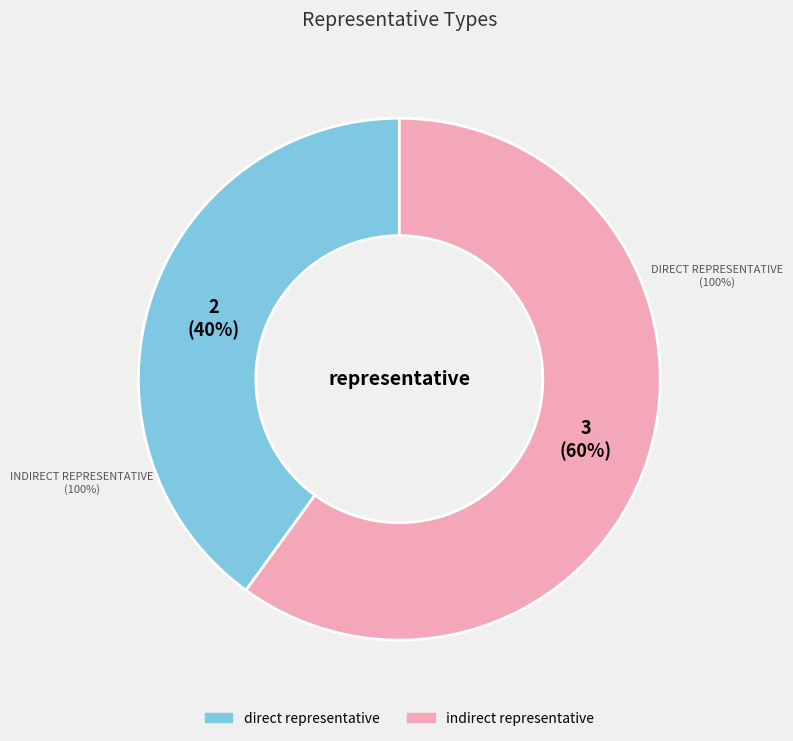

Count the number of slices in the pie.

2